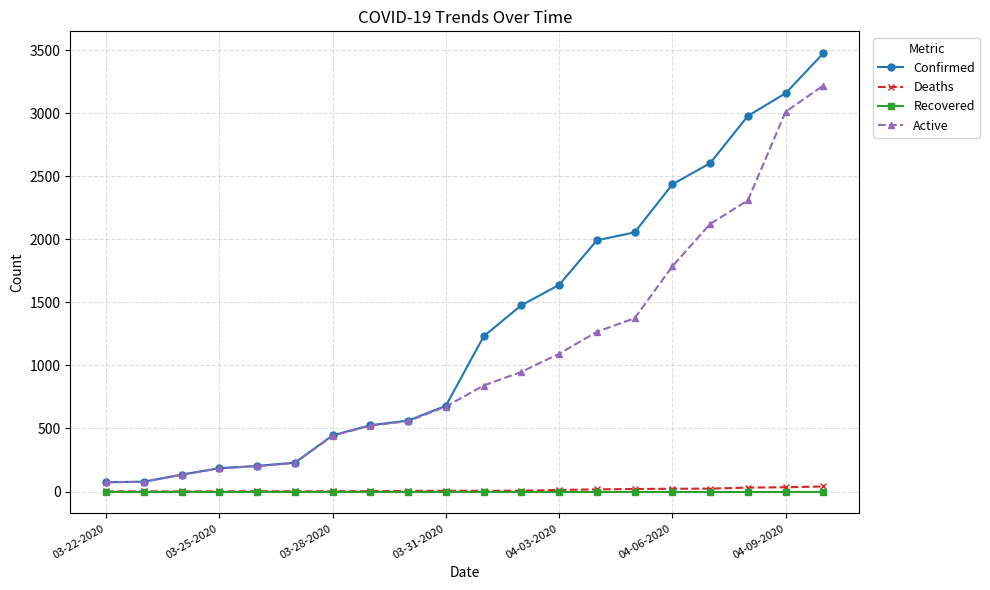

Which series has the largest total across all categories?

Confirmed